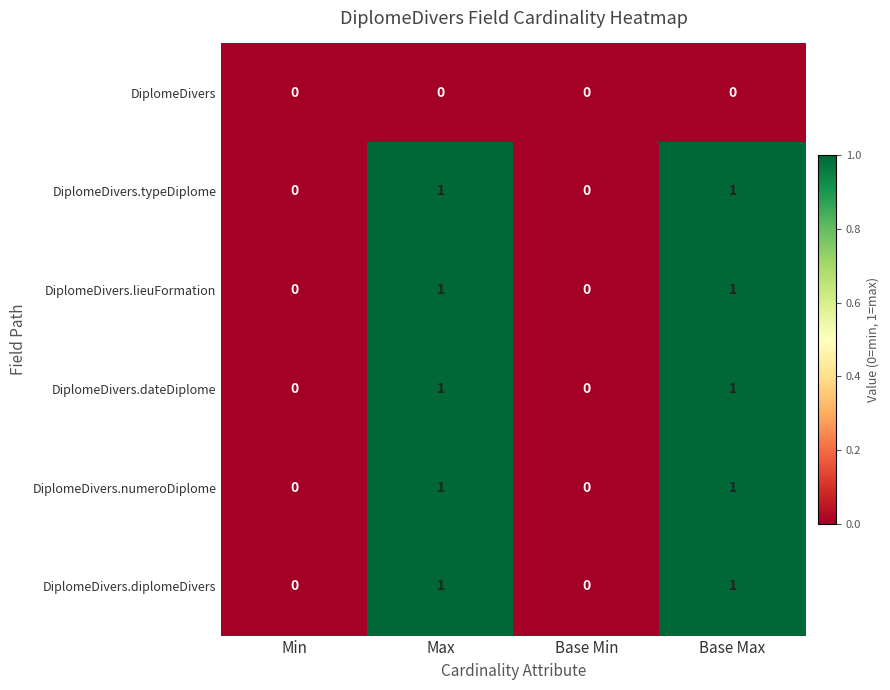

Count the DiplomeDivers.typeDiplome values in the range 0 to 1.

4